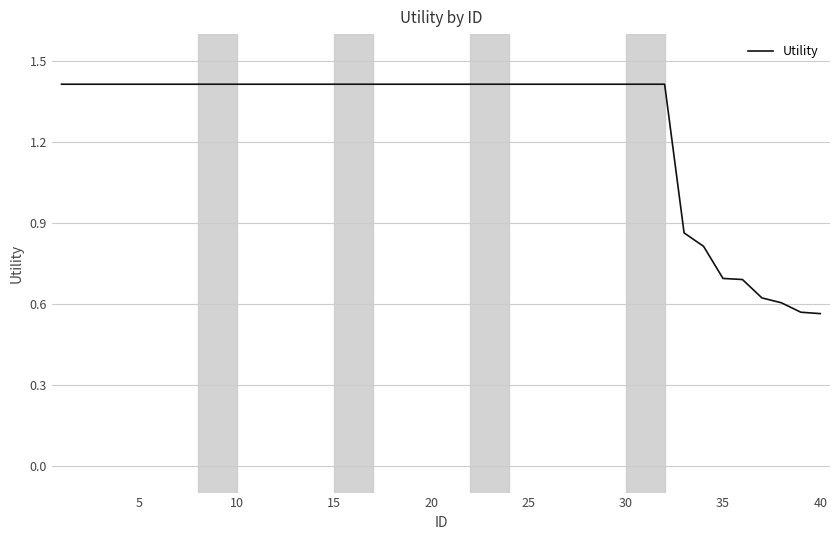

What is the maximum value shown in the chart?

1.4